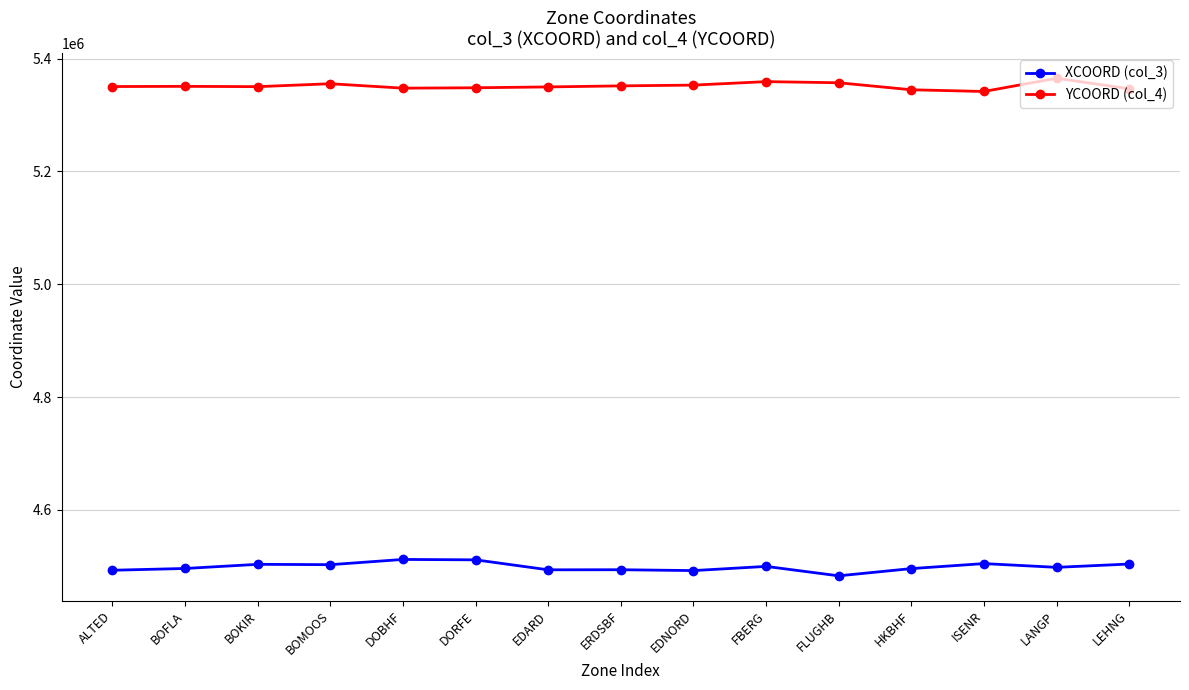

What is the difference between the highest and lowest values at EDARD?

856323.0